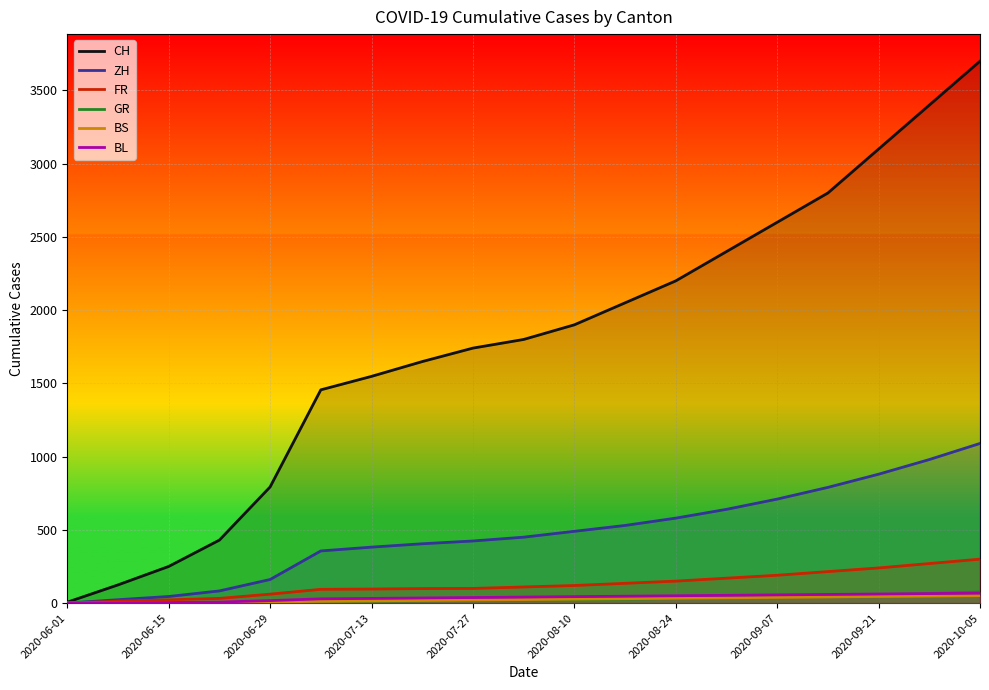

What is the average value of the BL series?

37